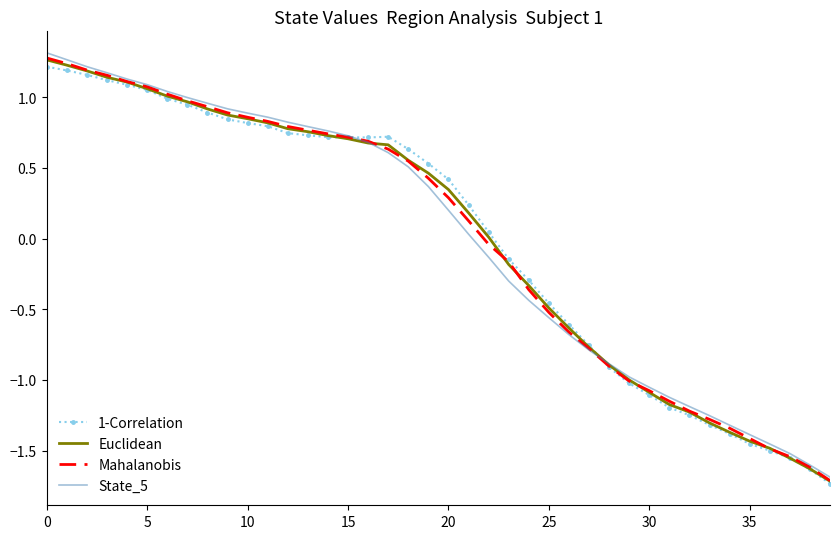

What are all the series names shown in the legend?

1-Correlation, Euclidean, Mahalanobis, State_5